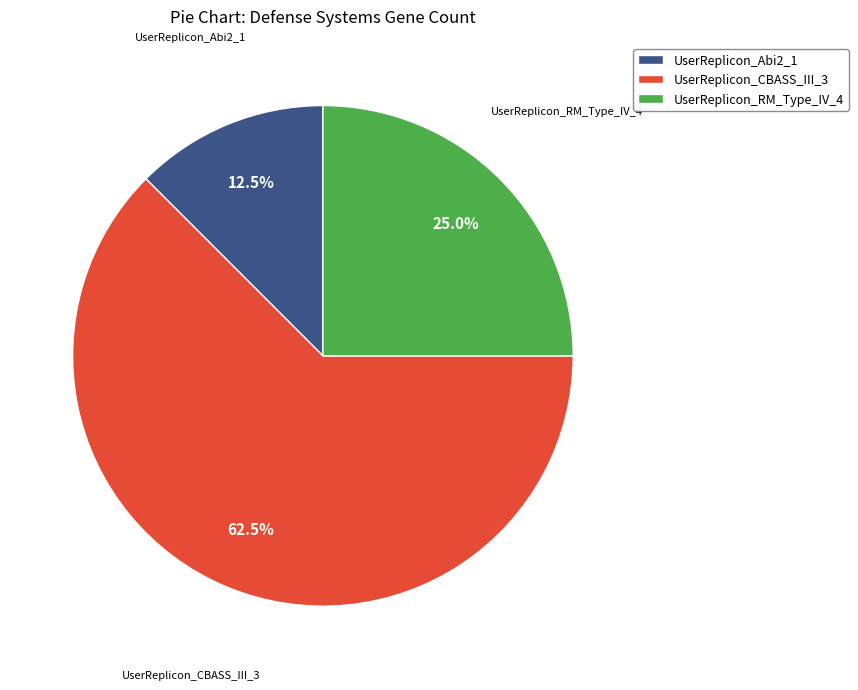

How many segments does this pie chart have?

3